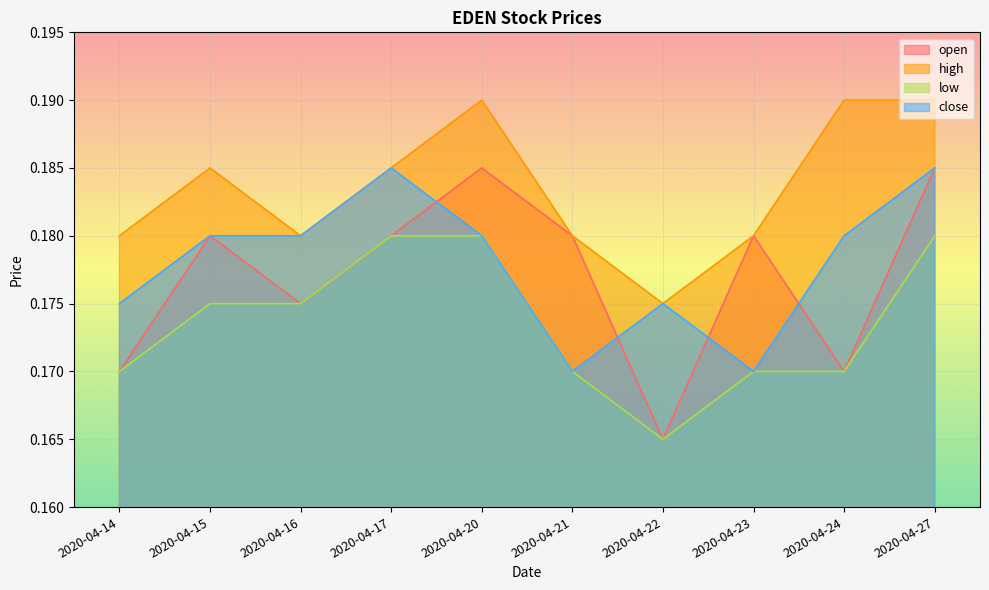

Does the chart display data point markers on the line(s)?

No